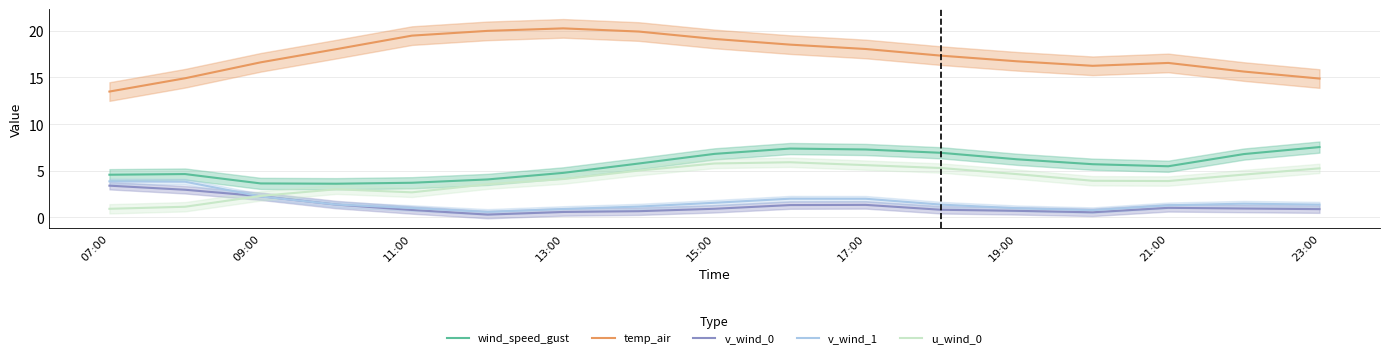

True or false: temp_air and u_wind_0 intersect in this chart.

False